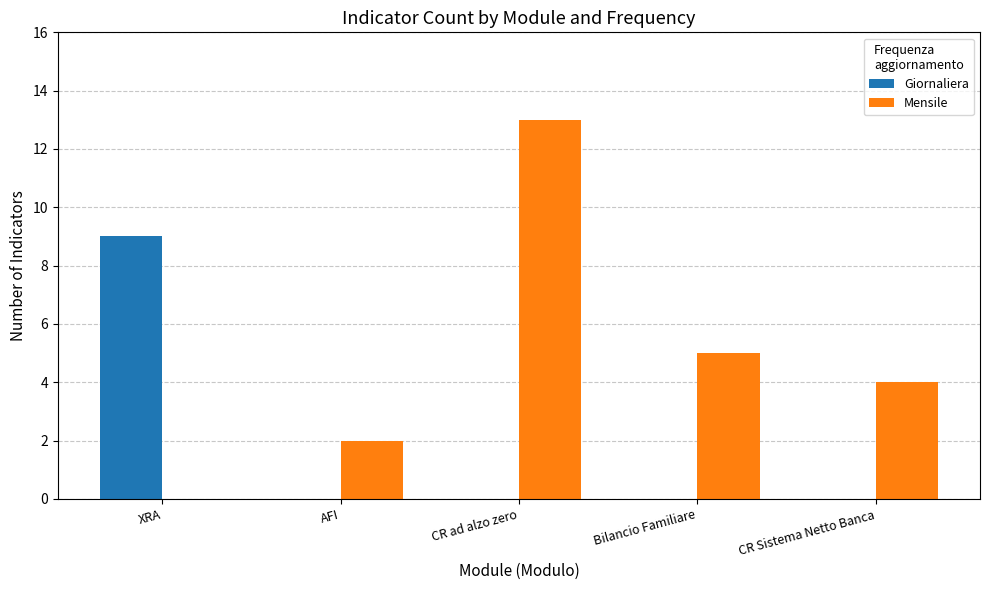

Are the bars horizontal?

No